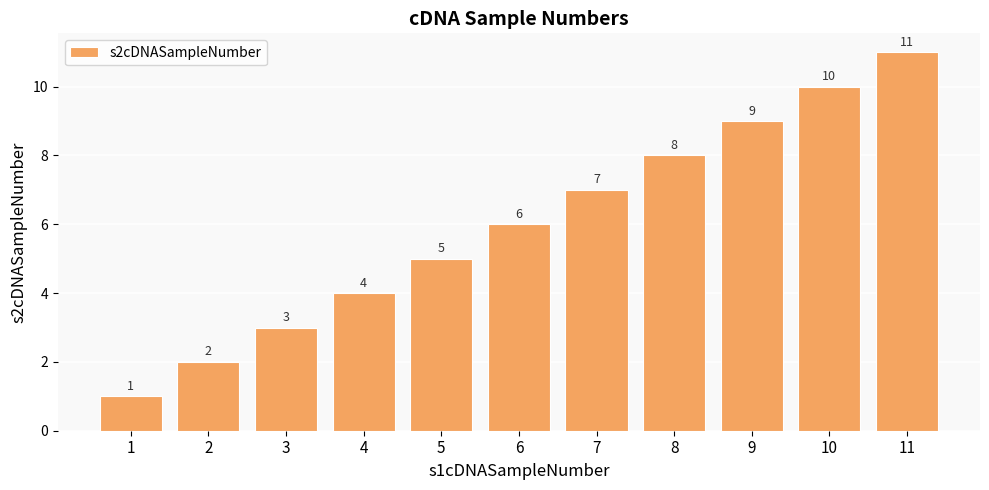

Where is the data nearest to the value 6?

6